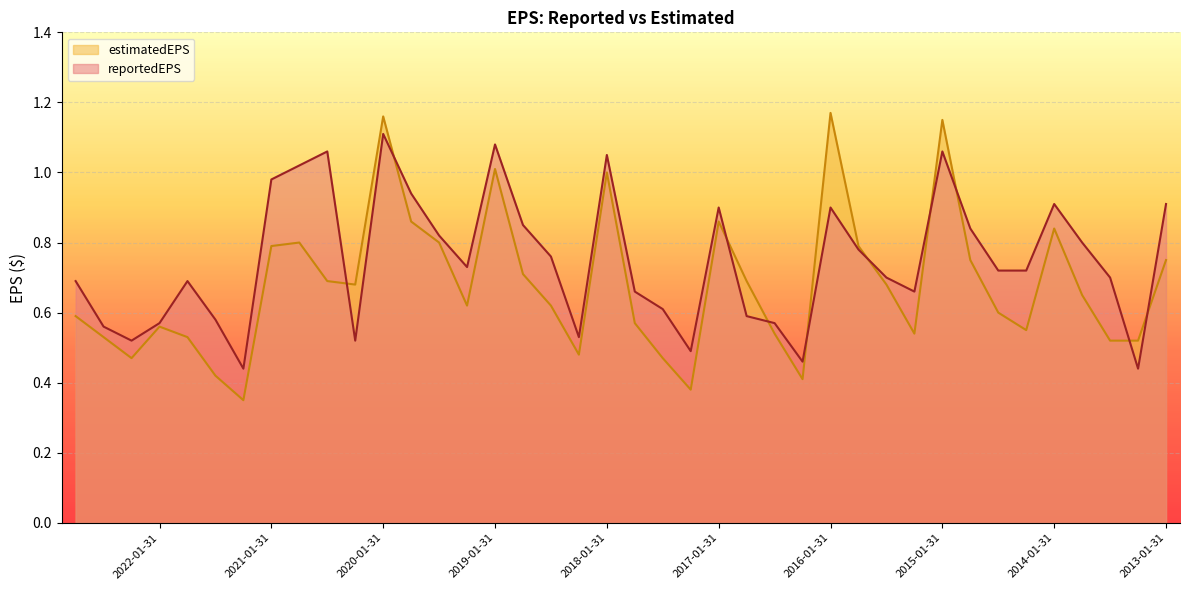

What is the difference between the highest and lowest values at 2018-01-31?

0.1